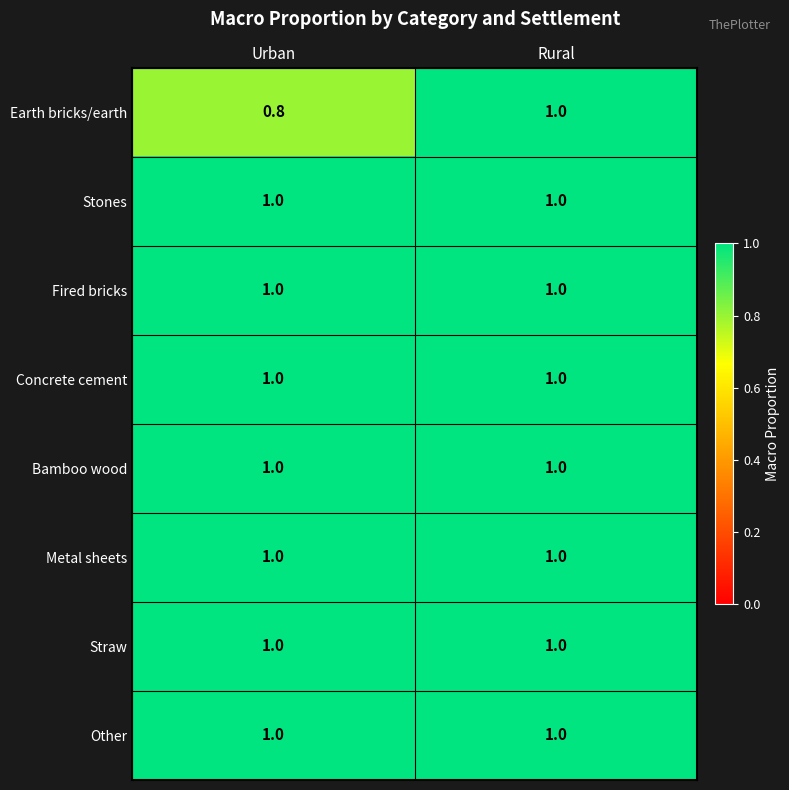

Reading left to right, what are all the values shown in this chart?

Earth bricks/earth: 0.8	1.0
Stones: 1.0	1.0
Fired bricks: 1.0	1.0
Concrete cement: 1.0	1.0
Bamboo wood: 1.0	1.0
Metal sheets: 1.0	1.0
Straw: 1.0	1.0
Other: 1.0	1.0